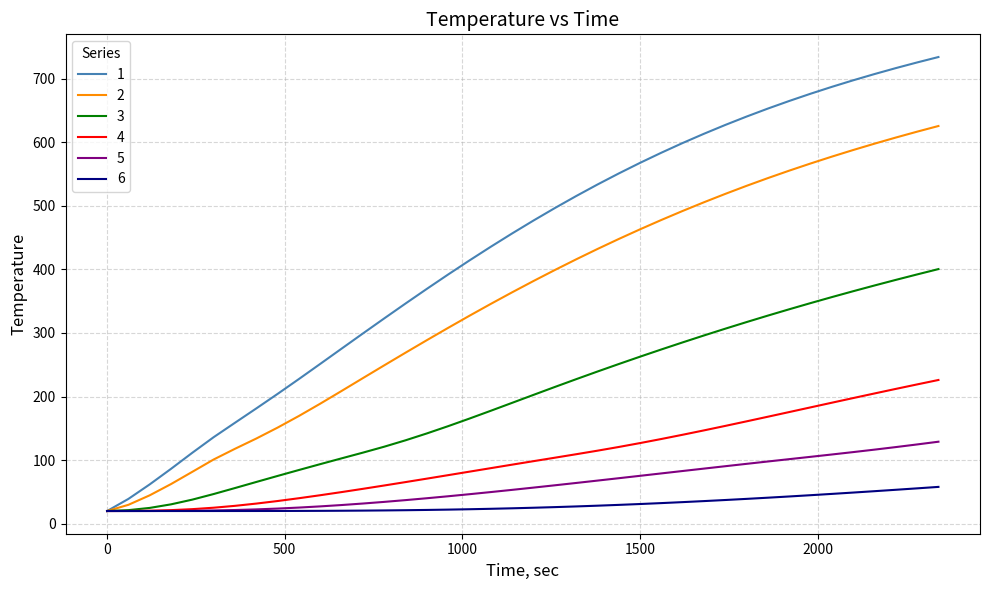

What is the lowest value of the 5 series?

20.0